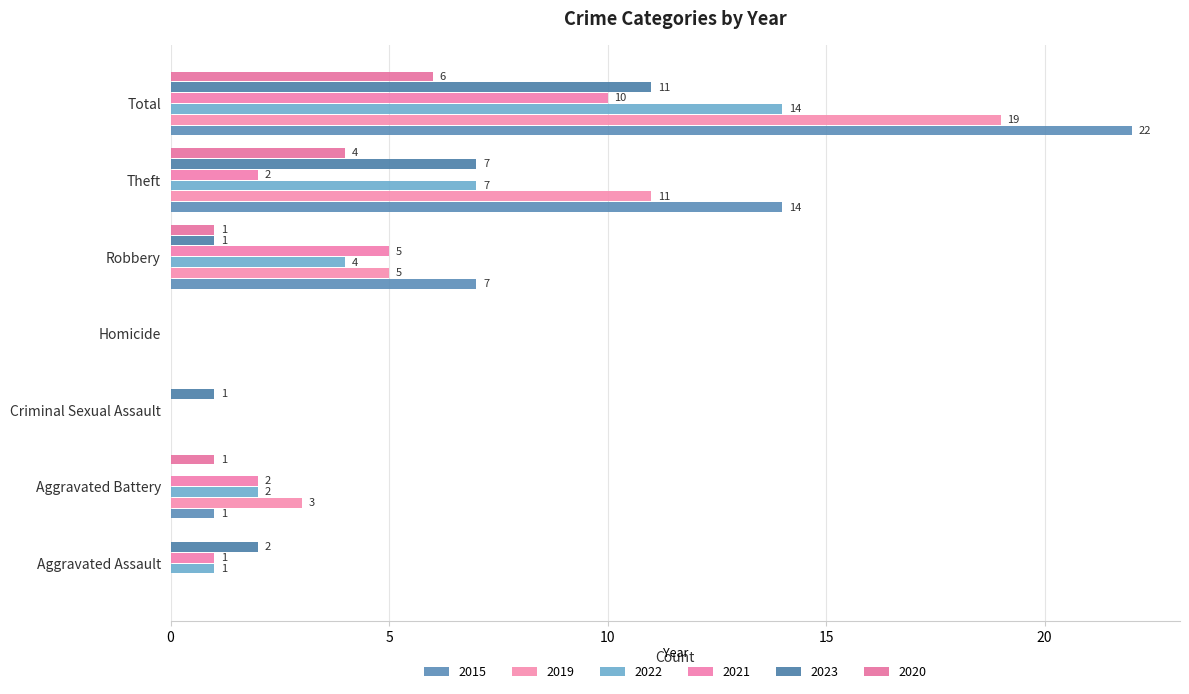

How many positive values does the 2015 series have?

4